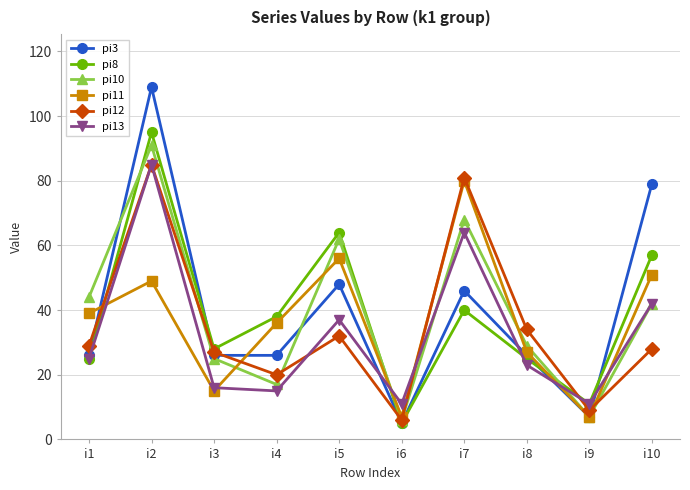

Is the value of pi12 at i8 greater than the value of pi8 at i4?

No